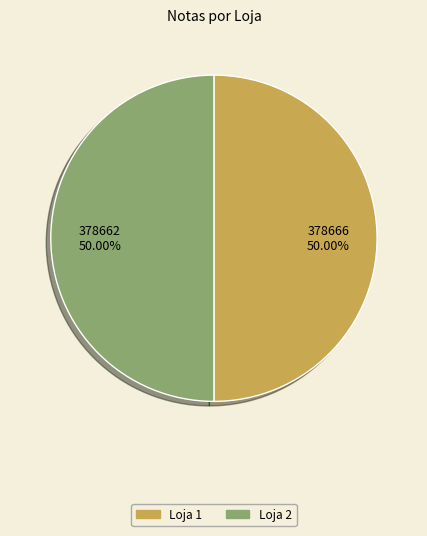

Is the sum of Loja 1 and Loja 2 greater than half?

Yes